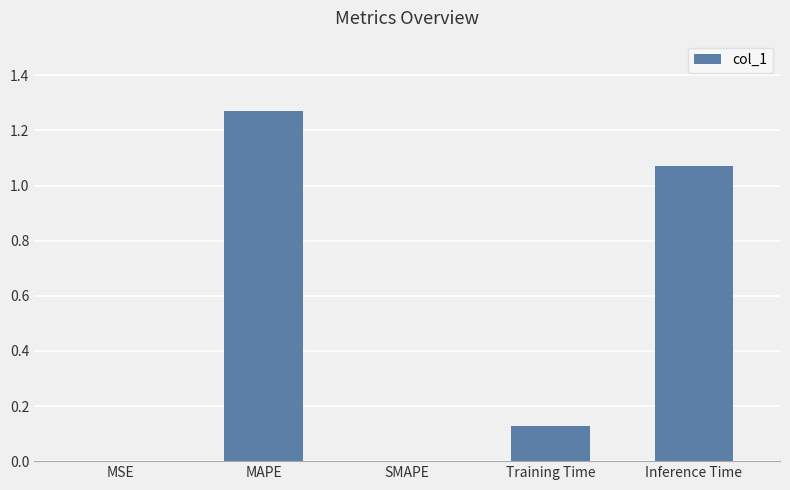

What is the change in value from Training Time to Inference Time?

+0.9